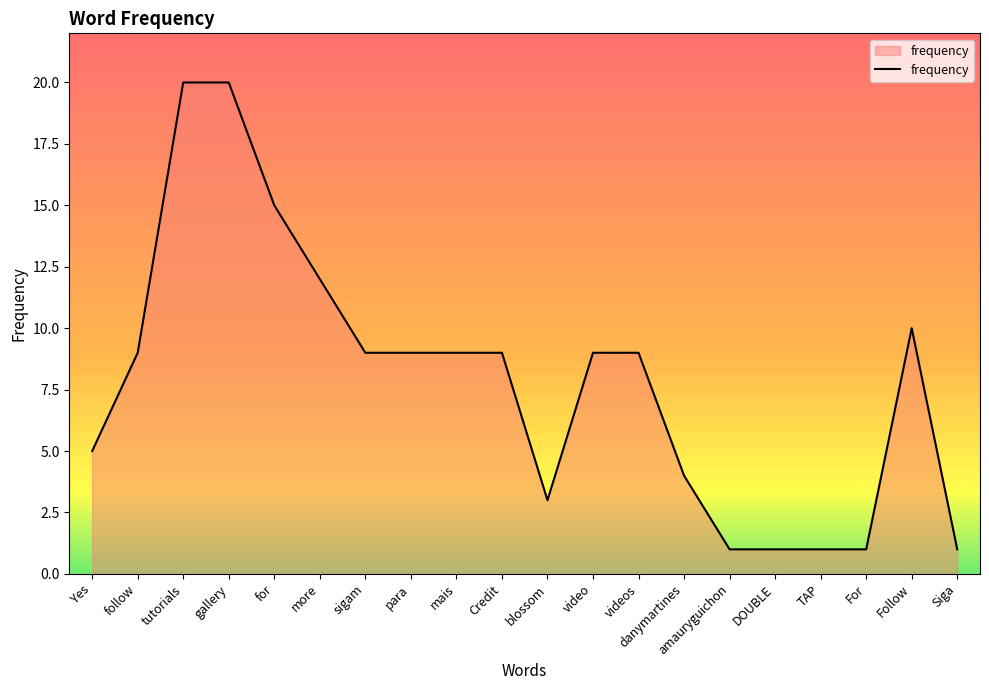

The chart shows a value of 3 at blossom. True or false?

True